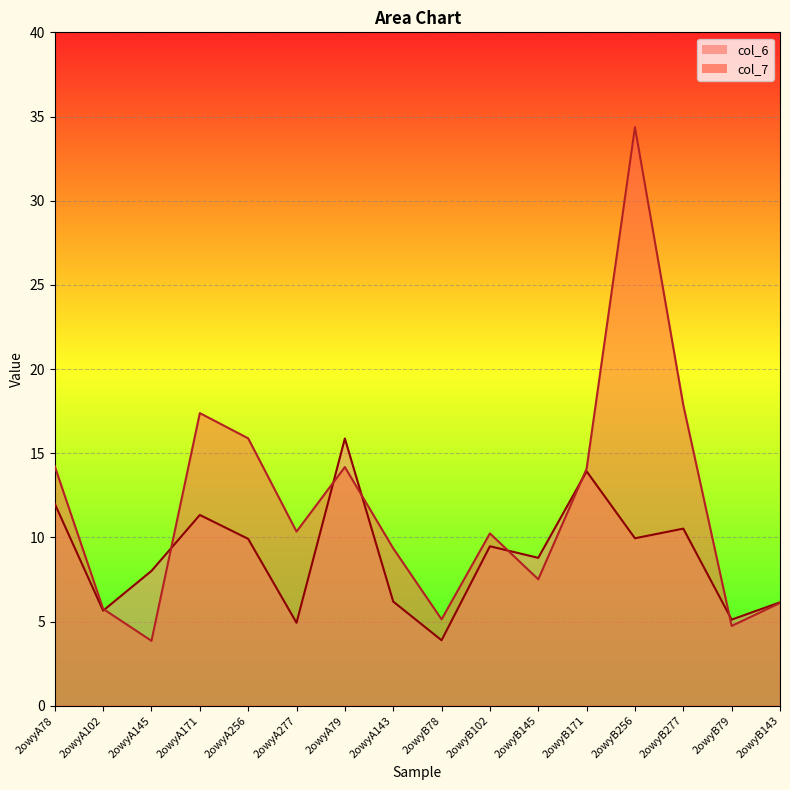

The col_6 series shows 13.8 at 2owyA256. True or false?

False